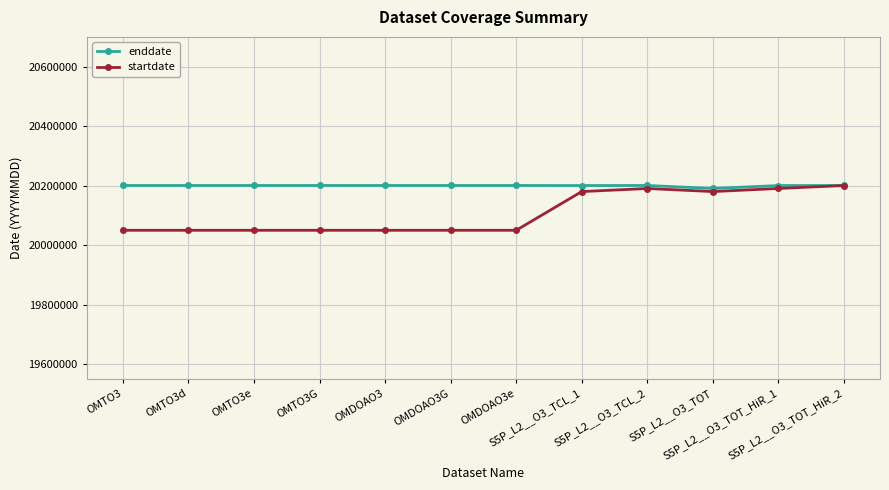

The value of enddate at OMDOAO3e is 20200930. True or false?

True